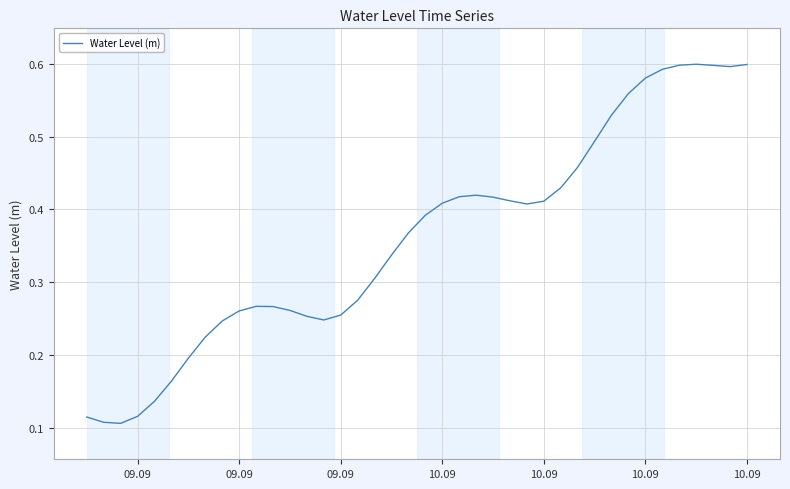

Does the chart have visible grid lines?

Yes